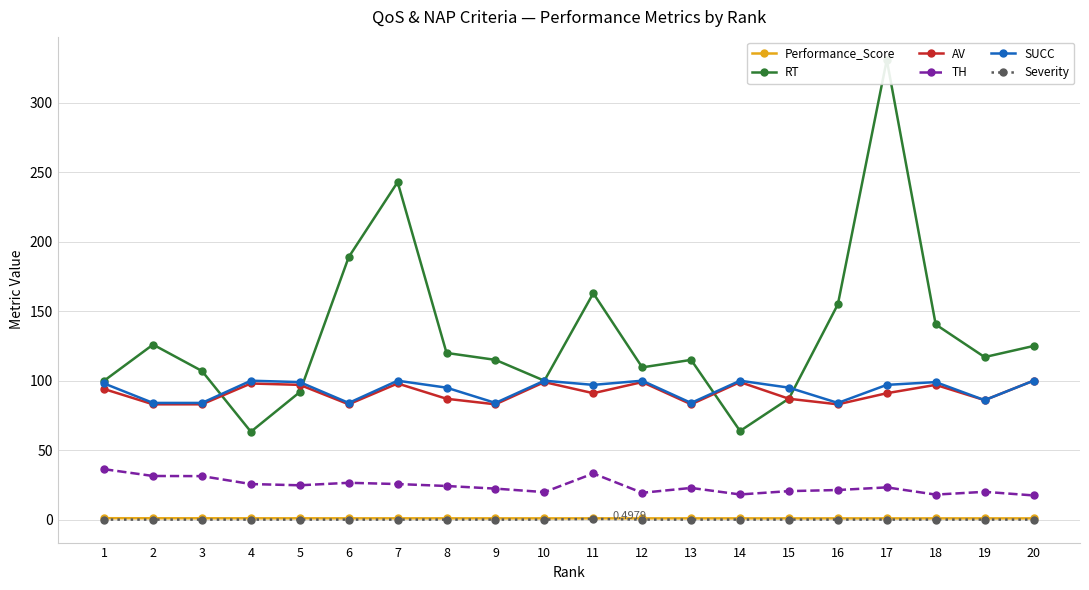

At which category is the sum across all series the highest?

17